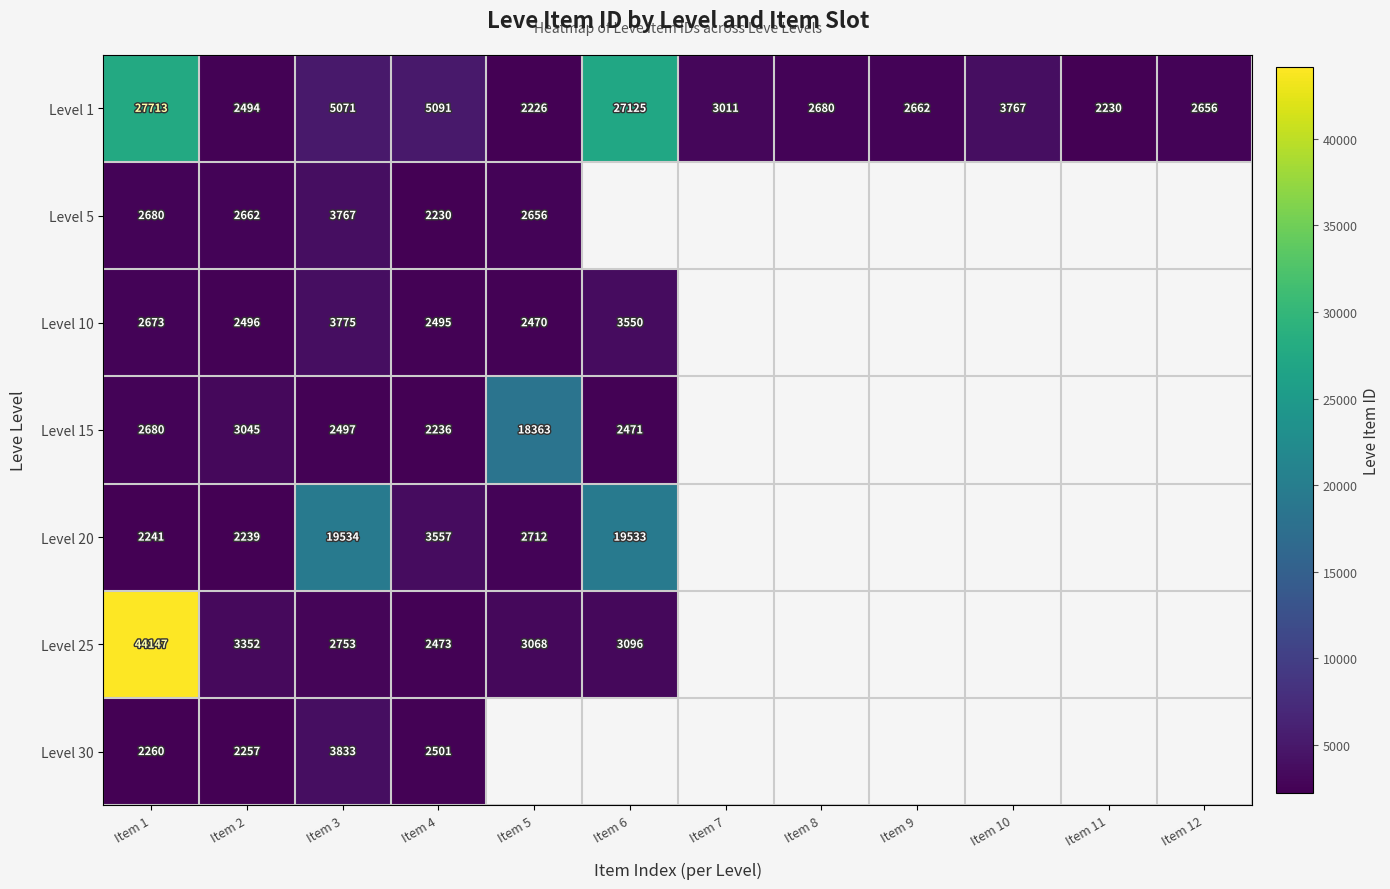

The Level 30 series shows 2260 at Item 1. True or false?

True